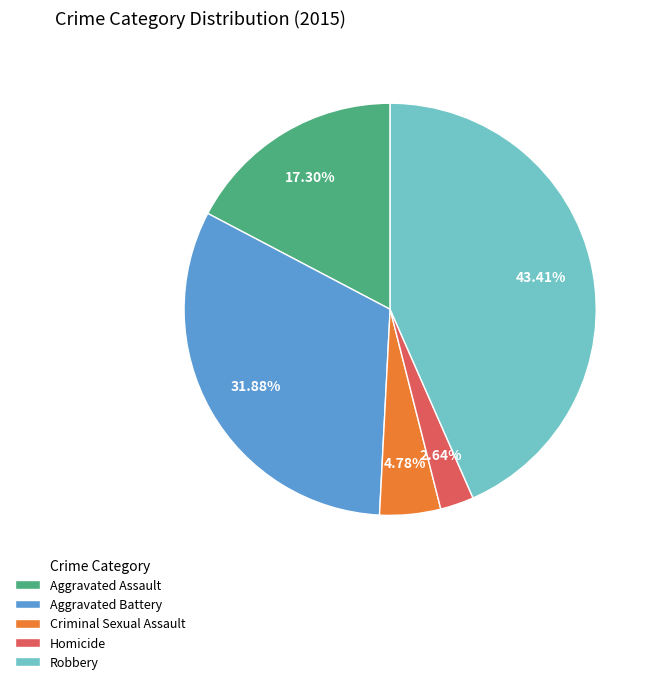

True or false: Criminal Sexual Assault accounts for 5% of the total.

True